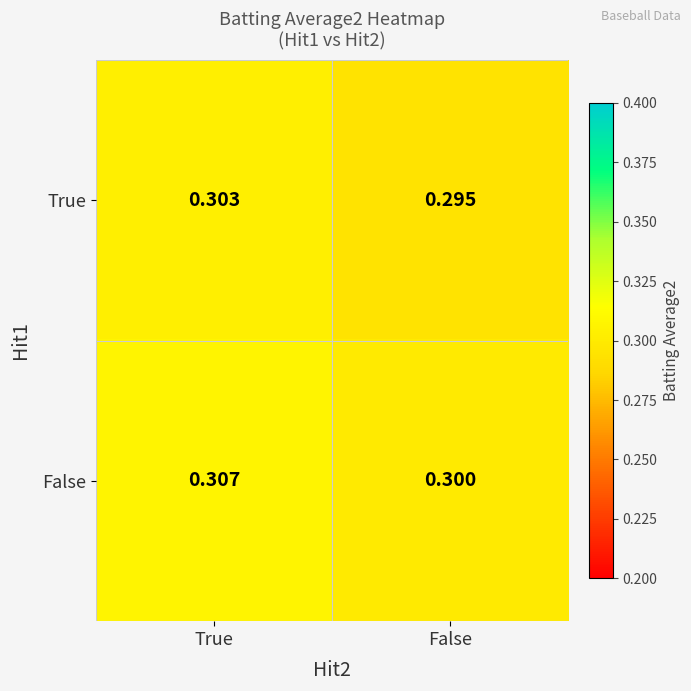

Which series changed the most between True and False?

True